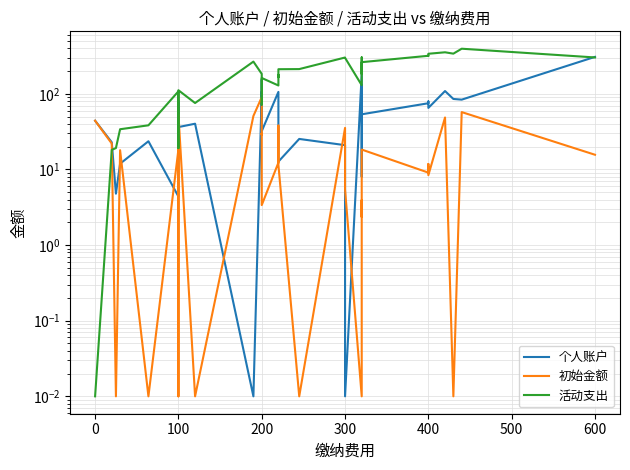

At 400, list the series in order from largest to smallest.

活动支出, 个人账户, 初始金额